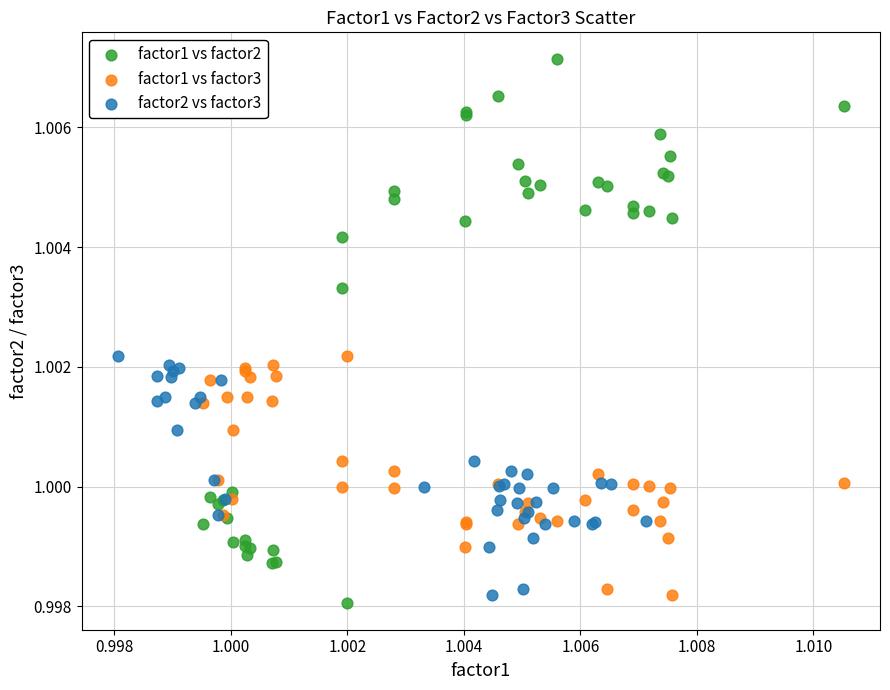

Which series has the largest Y range (max minus min)?

factor1 vs factor2